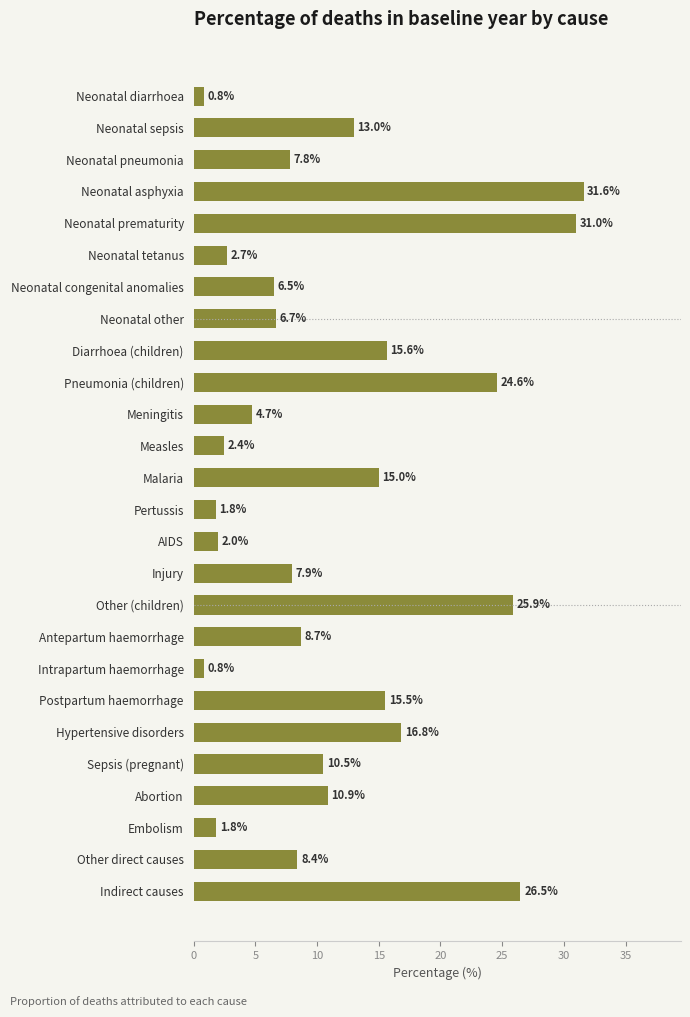

What is the greatest value displayed?

31.6